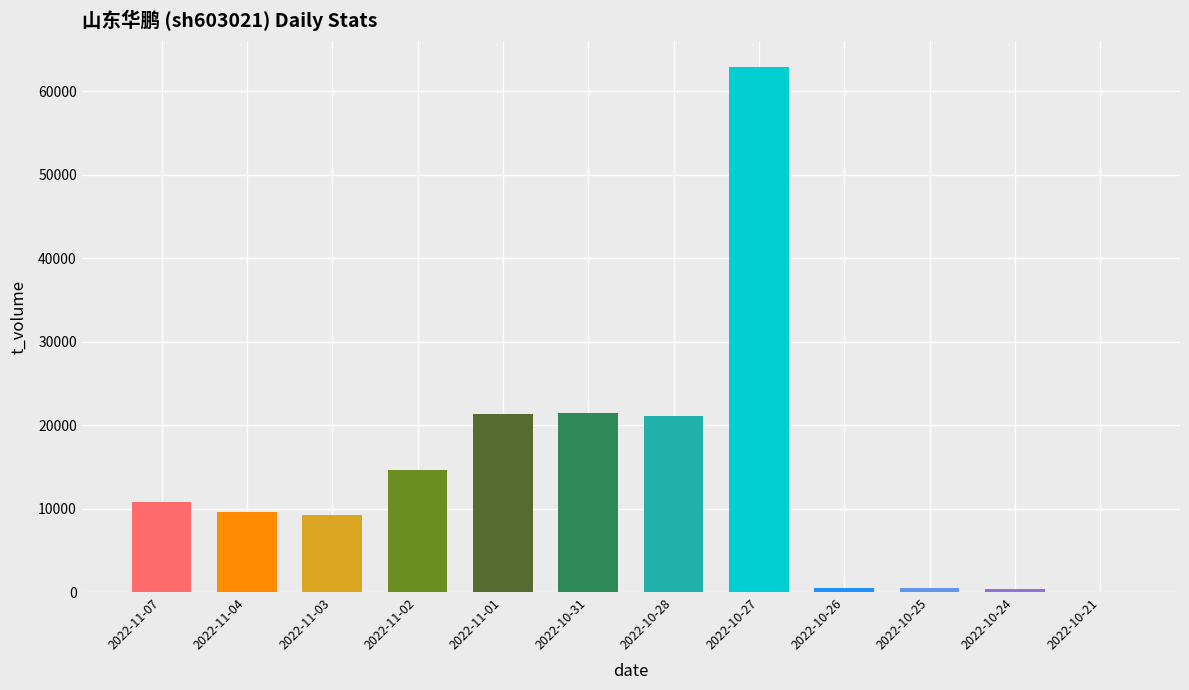

Where is the data nearest to the value 31427?

2022-10-31